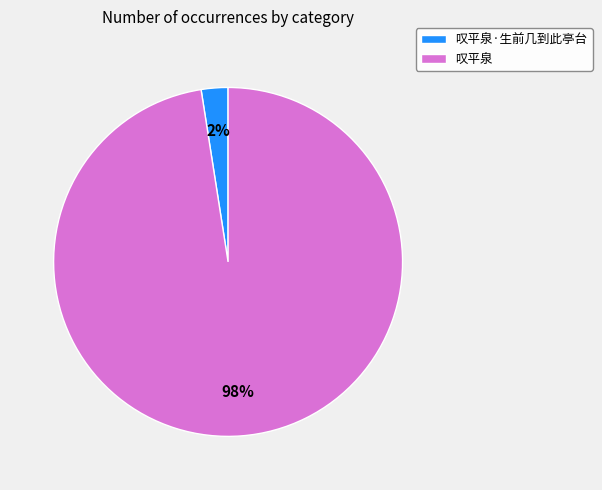

How many segments does this pie chart have?

2